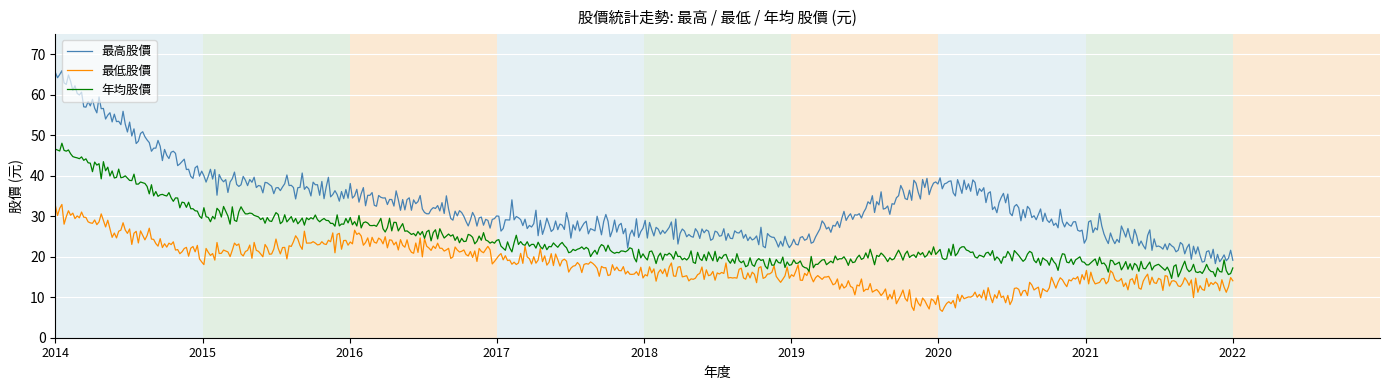

Rank the series by their average value, from lowest to highest.

最低股價, 年均股價, 最高股價